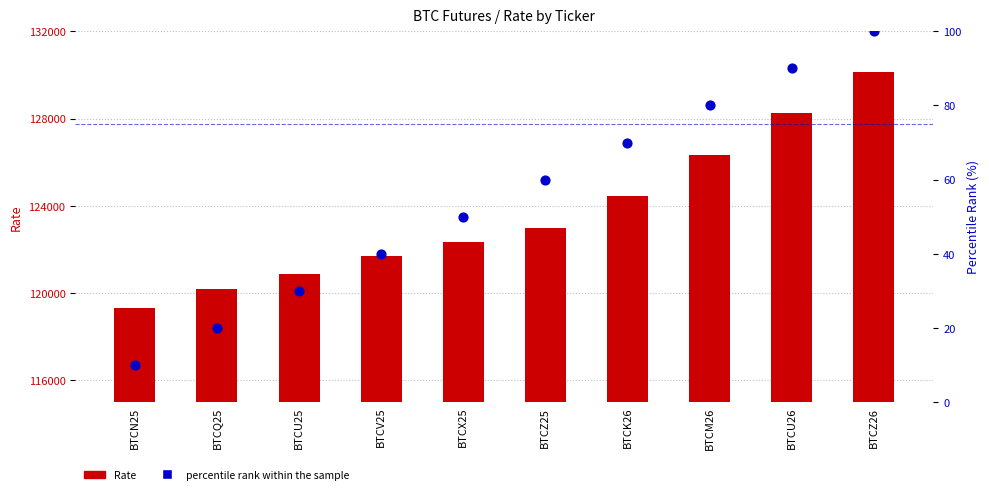

Which series has the largest total across all categories?

Rate